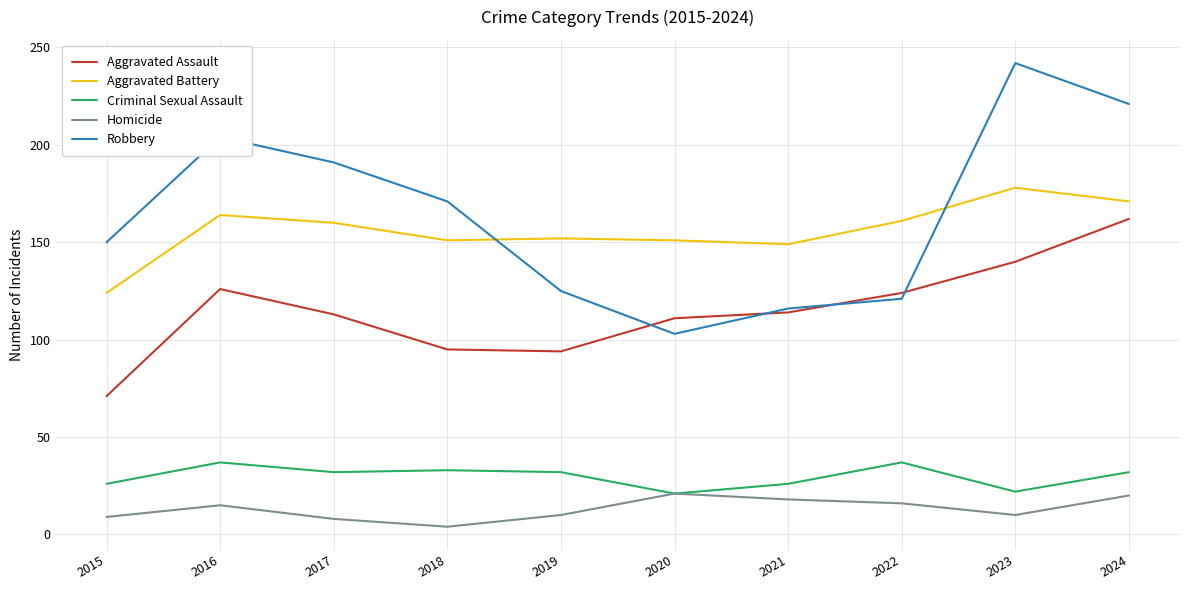

The Robbery series shows 125 at 2019. True or false?

True